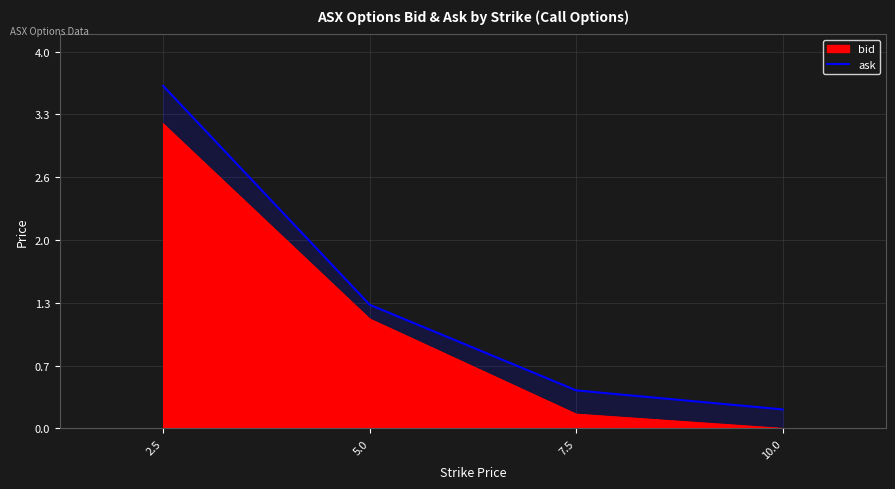

List the labels in order of value, smallest first.

10.0, 7.5, 5.0, 2.5